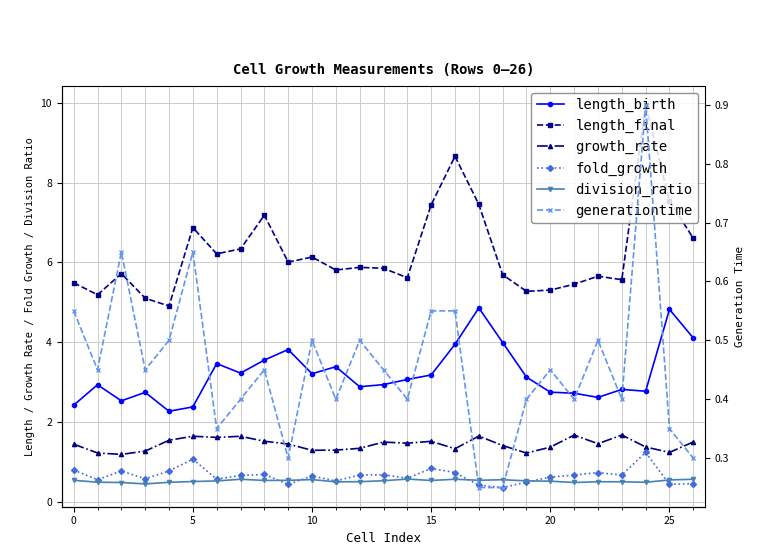

What is the value of the generationtime point at the 12th from the left?

0.4